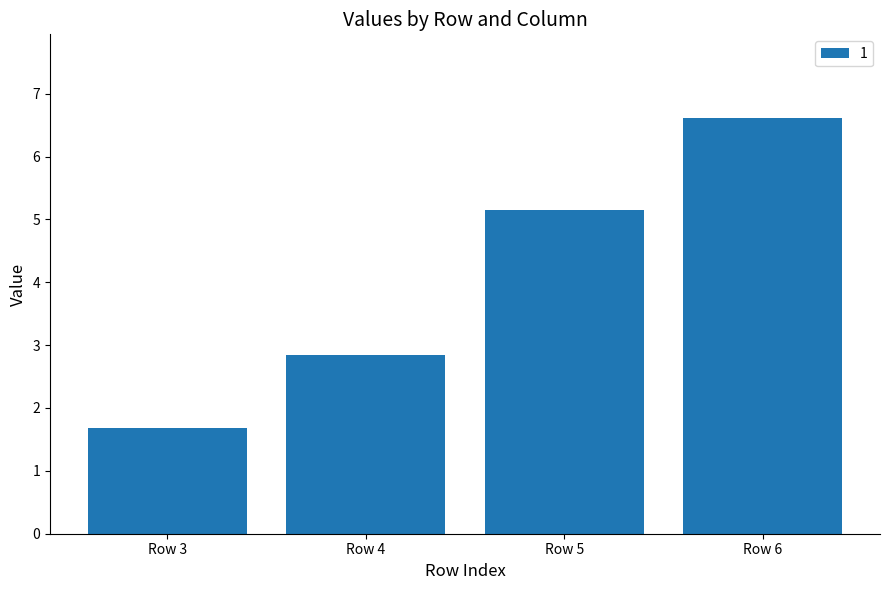

At which category does the chart reach its minimum across all series?

Row 3